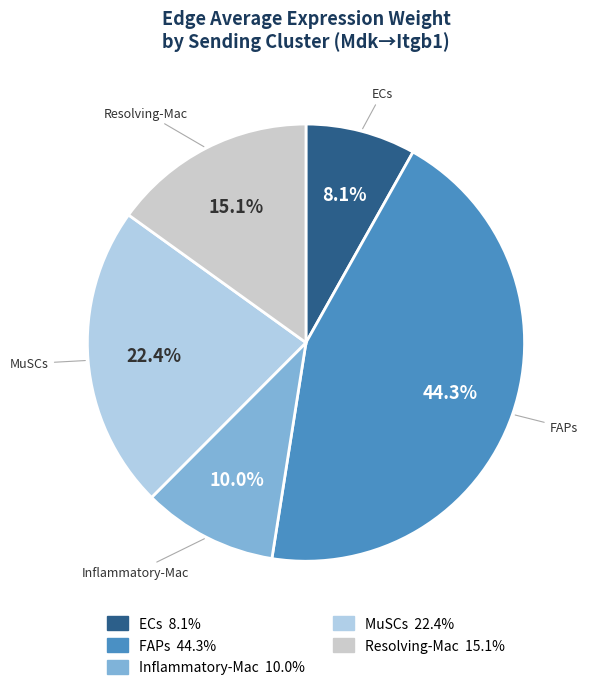

Approximately how many times larger is the value at FAPs compared to Inflammatory-Mac?

4.4